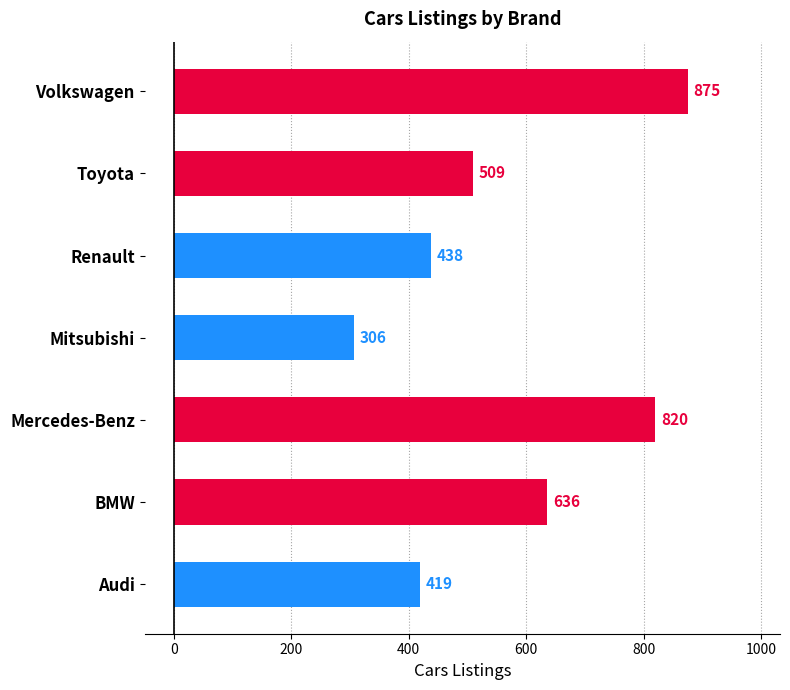

What is the greatest value displayed?

875